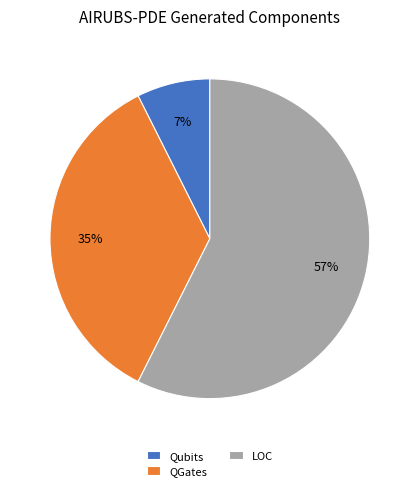

To the nearest percent, what is the difference between the QGates and Qubits slice percentages?

28%